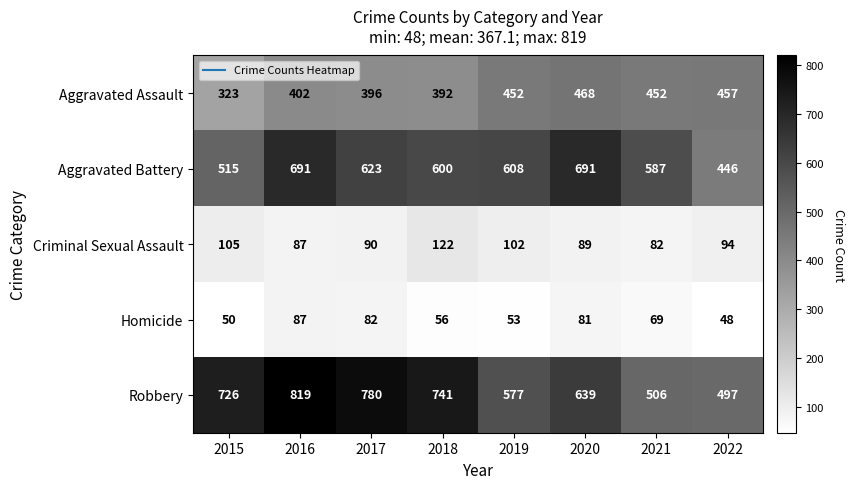

How many categories are shown in the chart?

8